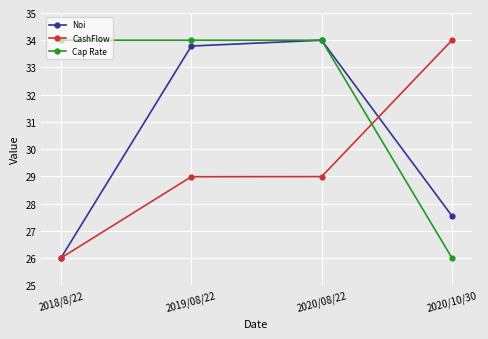

How many categories are shown in the chart?

4